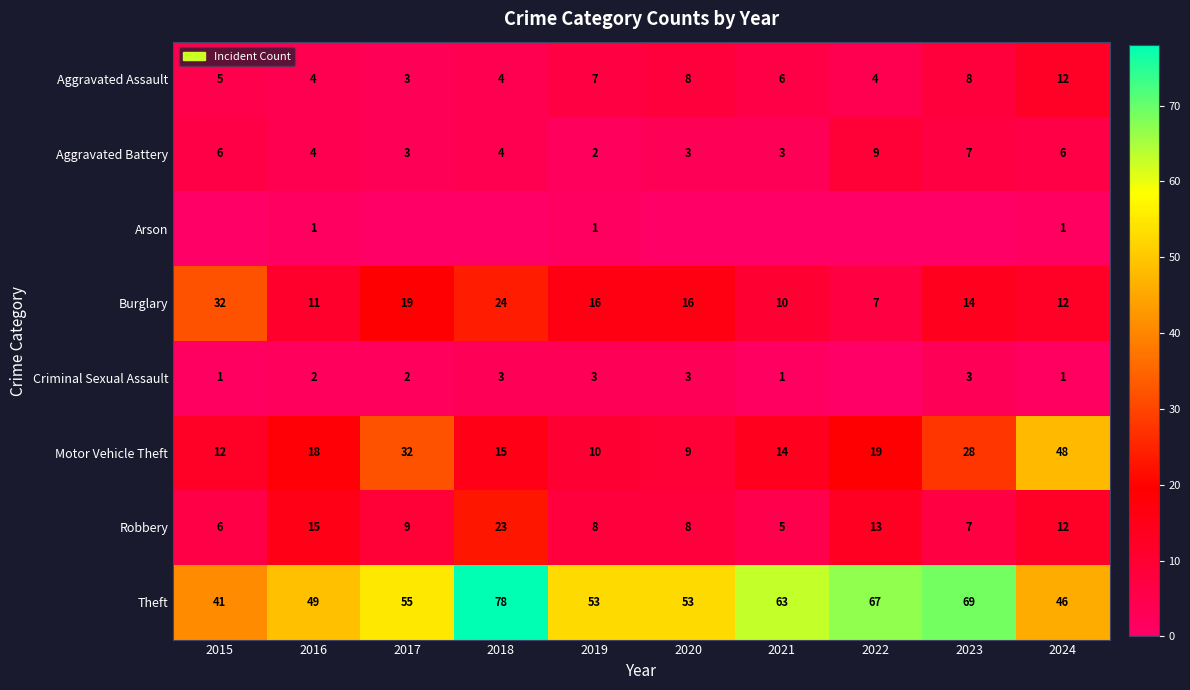

List the labels in order of Motor Vehicle Theft value, smallest first.

2020, 2019, 2015, 2021, 2018, 2016, 2022, 2023, 2017, 2024